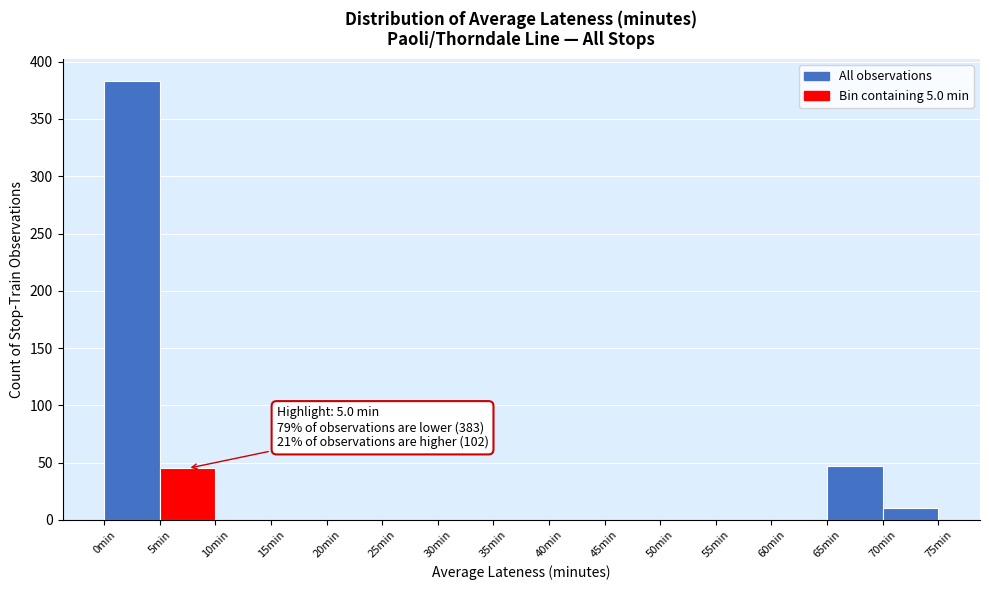

Over which range of the x-axis is the bar tallest?

0 to 5